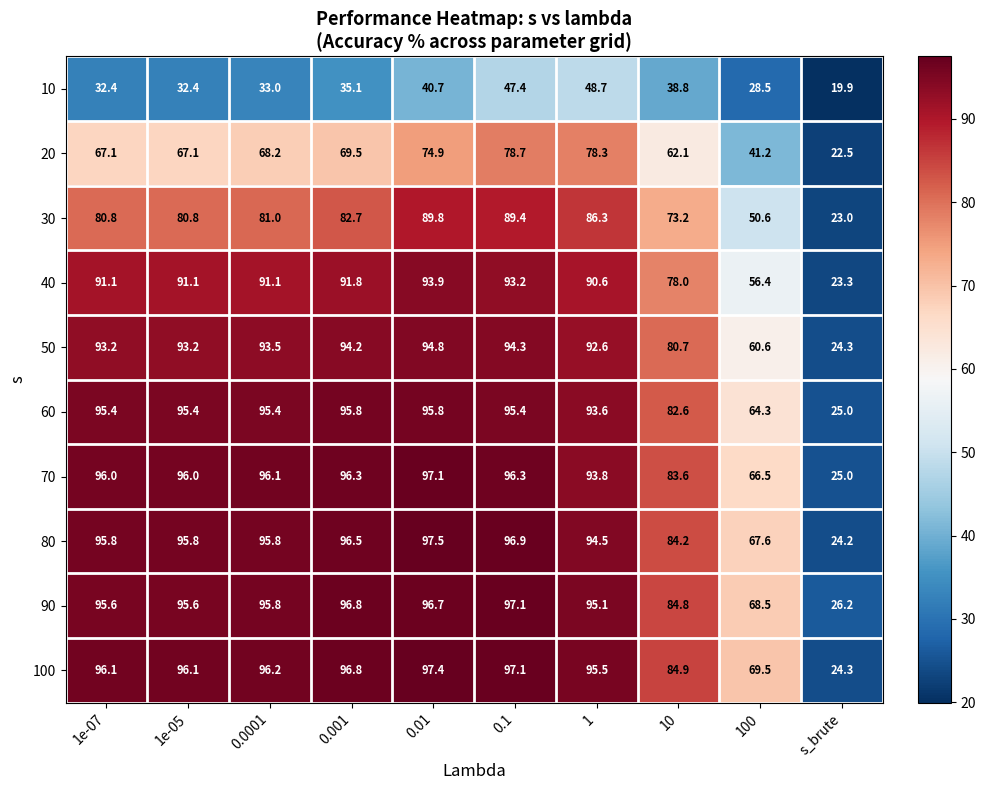

What is the difference between the 80 values at 0.0001 and 10?

11.6